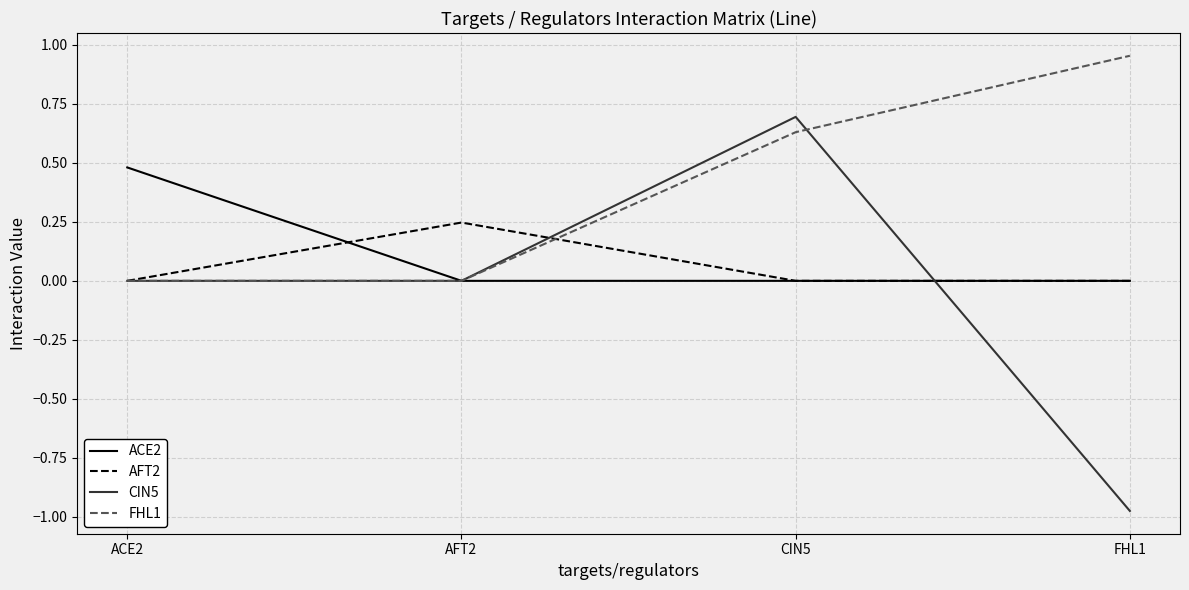

Is this an area chart (filled region under the line)?

No